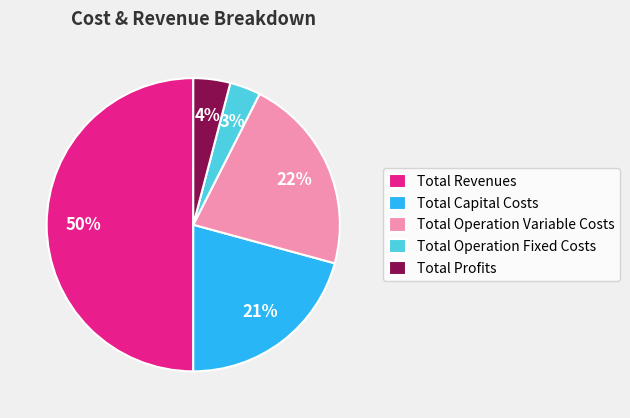

What is the ratio of the value at Total Capital Costs to the value at Total Revenues?

0.4